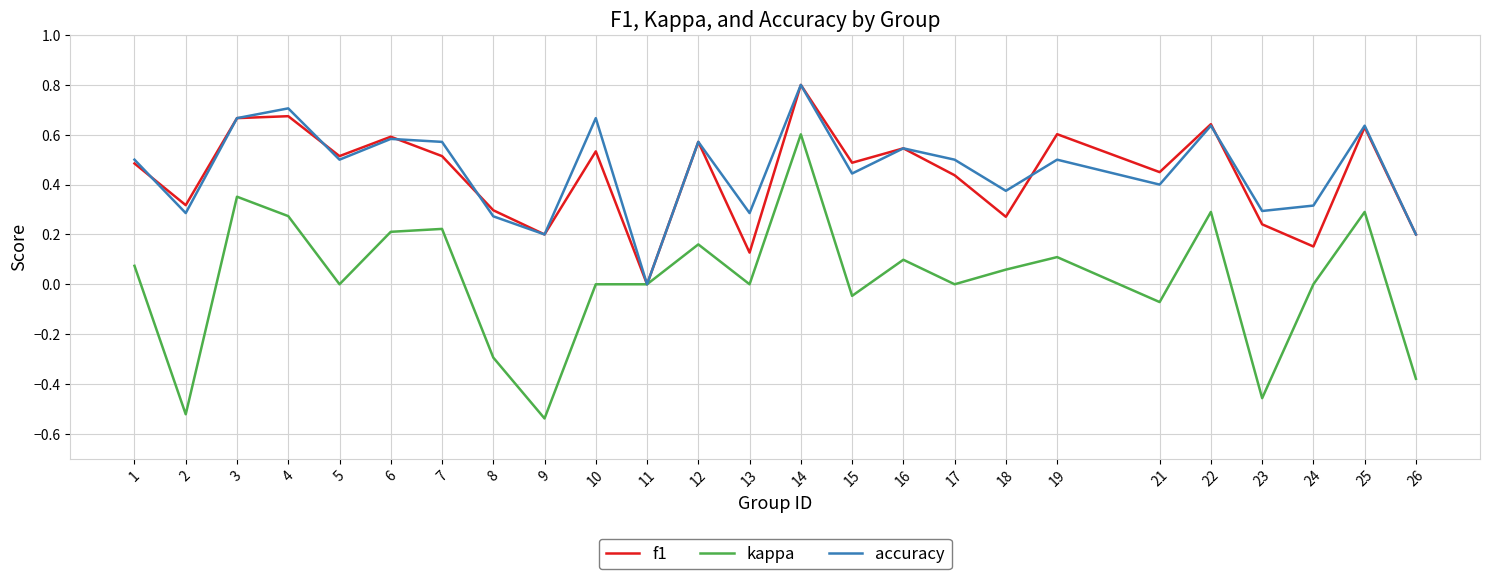

How many lines are shown in the chart?

3